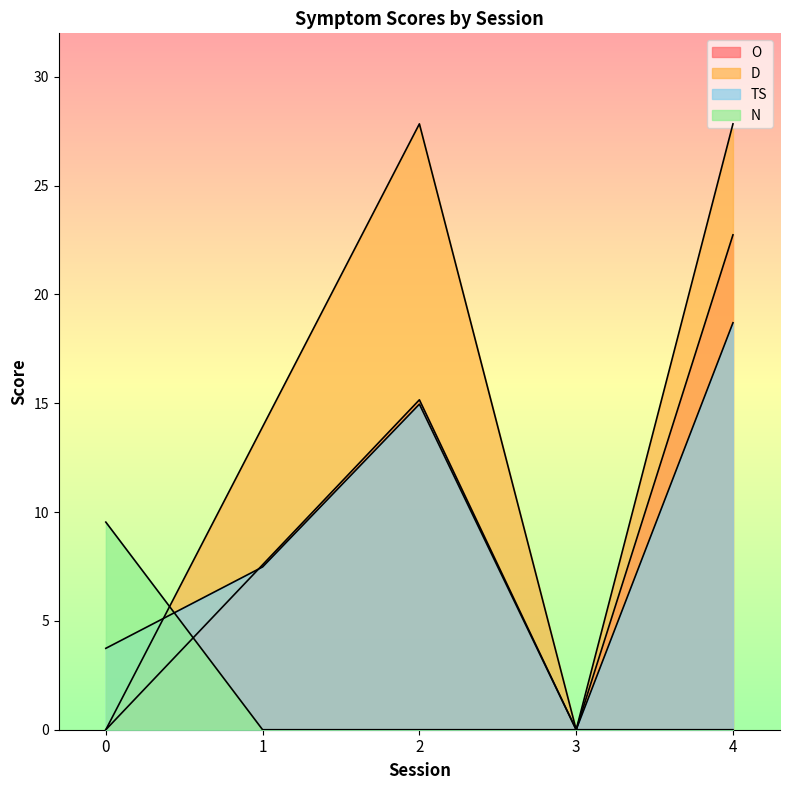

Which series has the largest total across all categories?

D